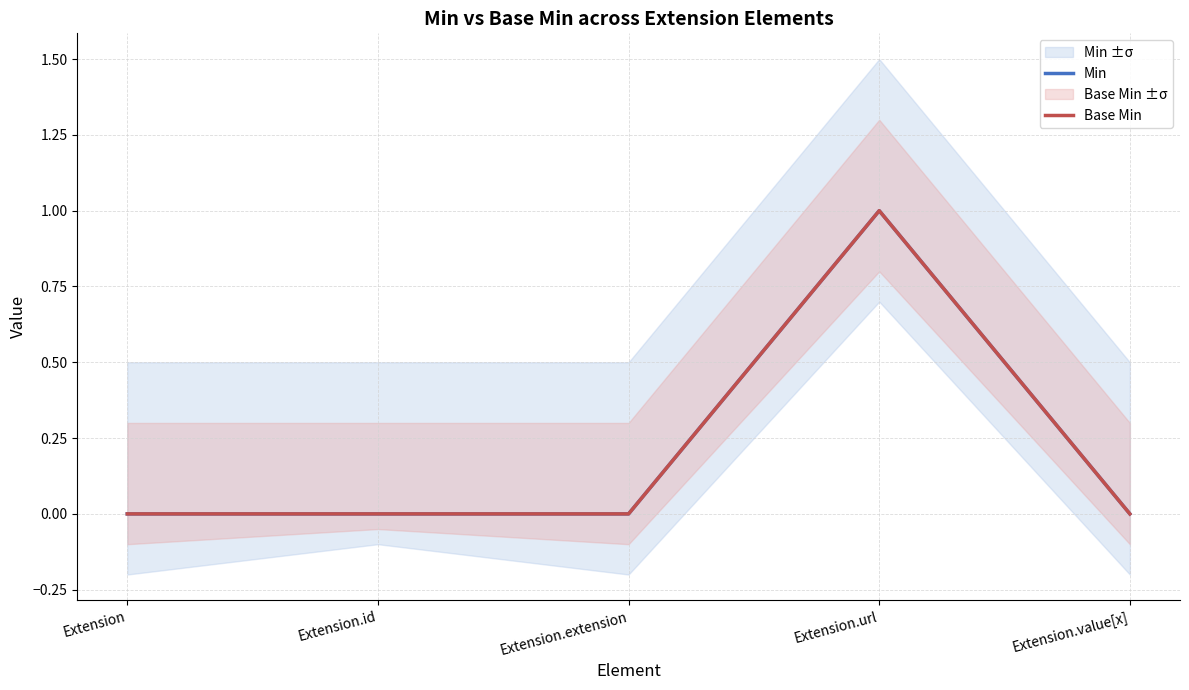

How many Min values are between 0 and 1?

5